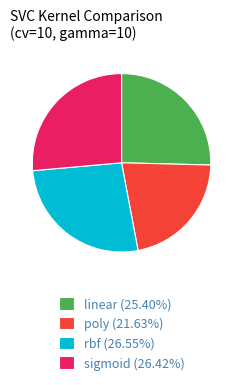

Between poly and sigmoid, which is larger?

sigmoid